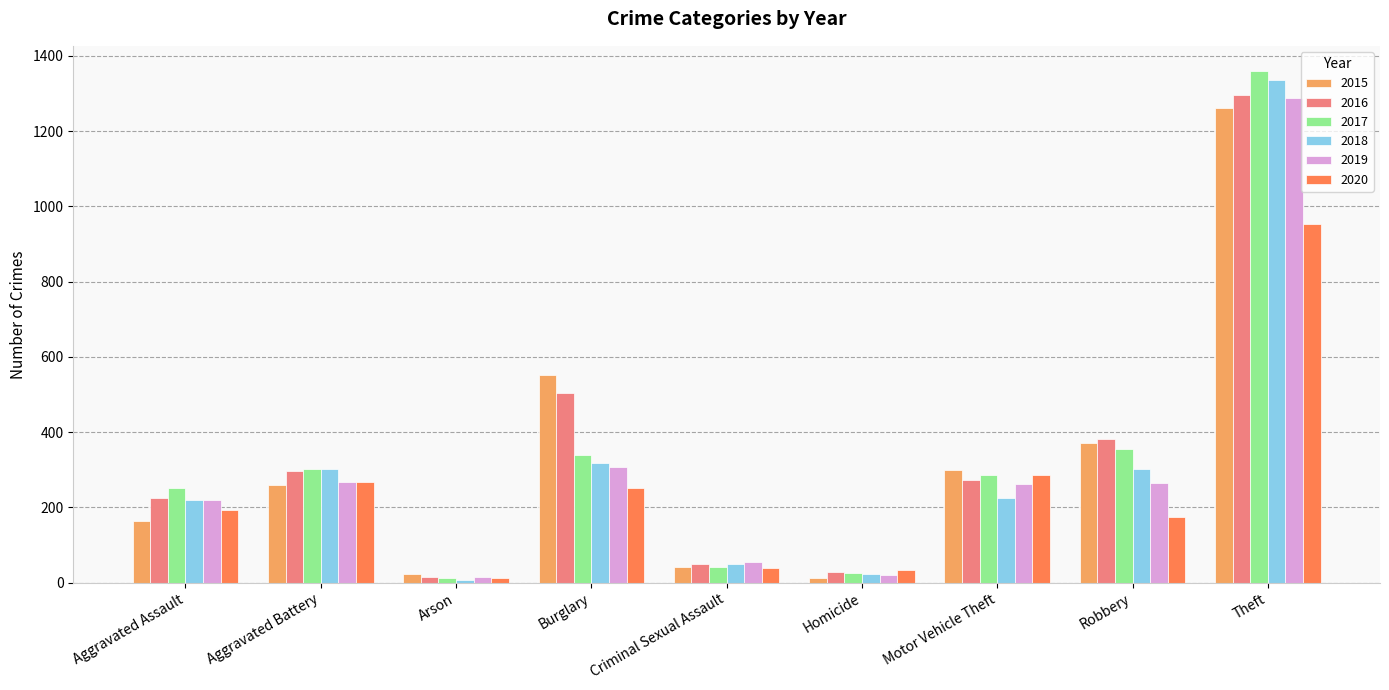

At which category is the sum across all series the highest?

Theft